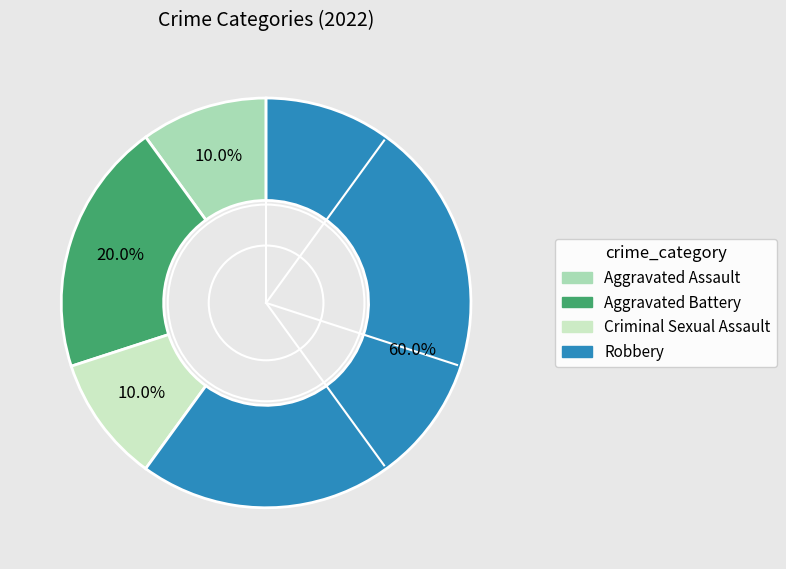

Combined, do Aggravated Battery and Criminal Sexual Assault account for over 50%?

No